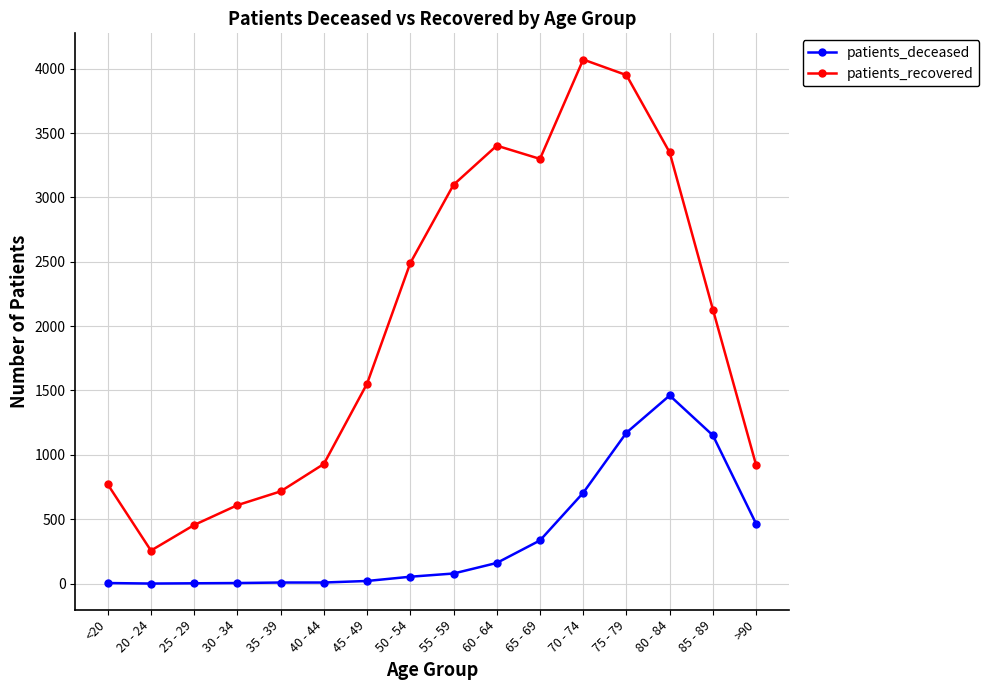

At 80 - 84, list the series in order from smallest to largest.

patients_deceased, patients_recovered